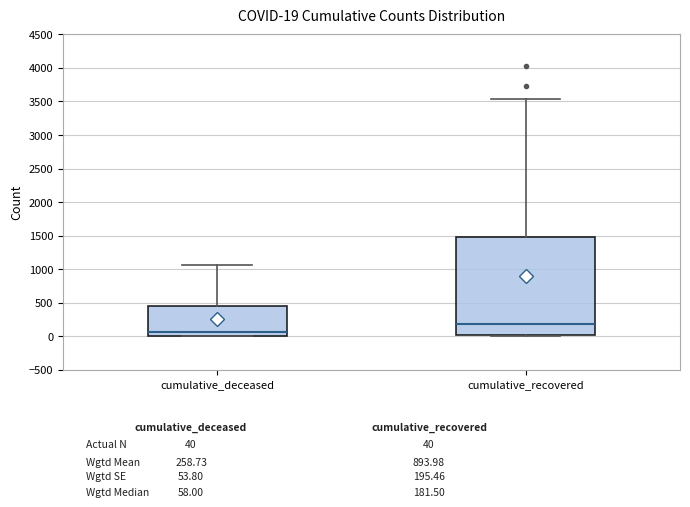

Comparing the boxes themselves (not the whiskers), which one is the tallest?

cumulative_recovered